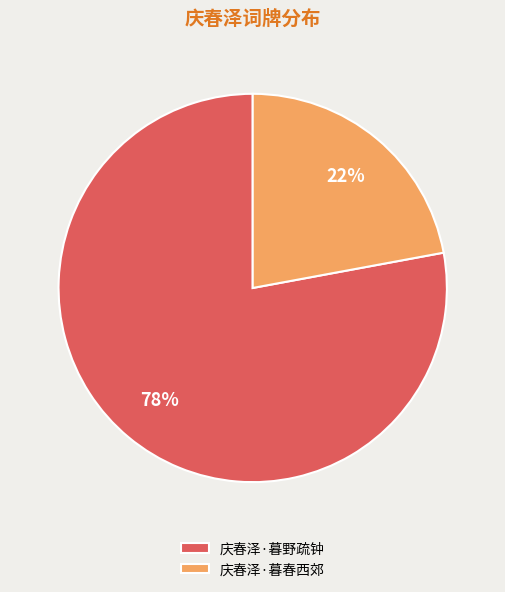

True or false: 庆春泽·暮野疏钟 accounts for 83% of the total.

False